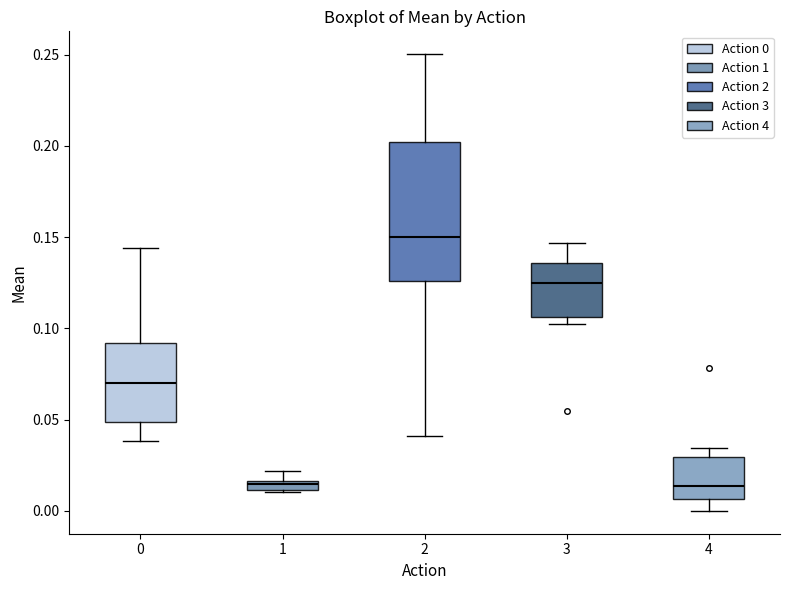

Which box has the highest median line?

2